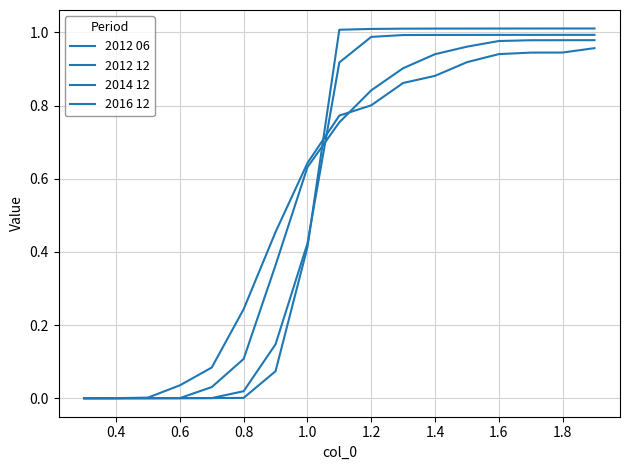

What is the sum of all 2012 06 values?

9.6